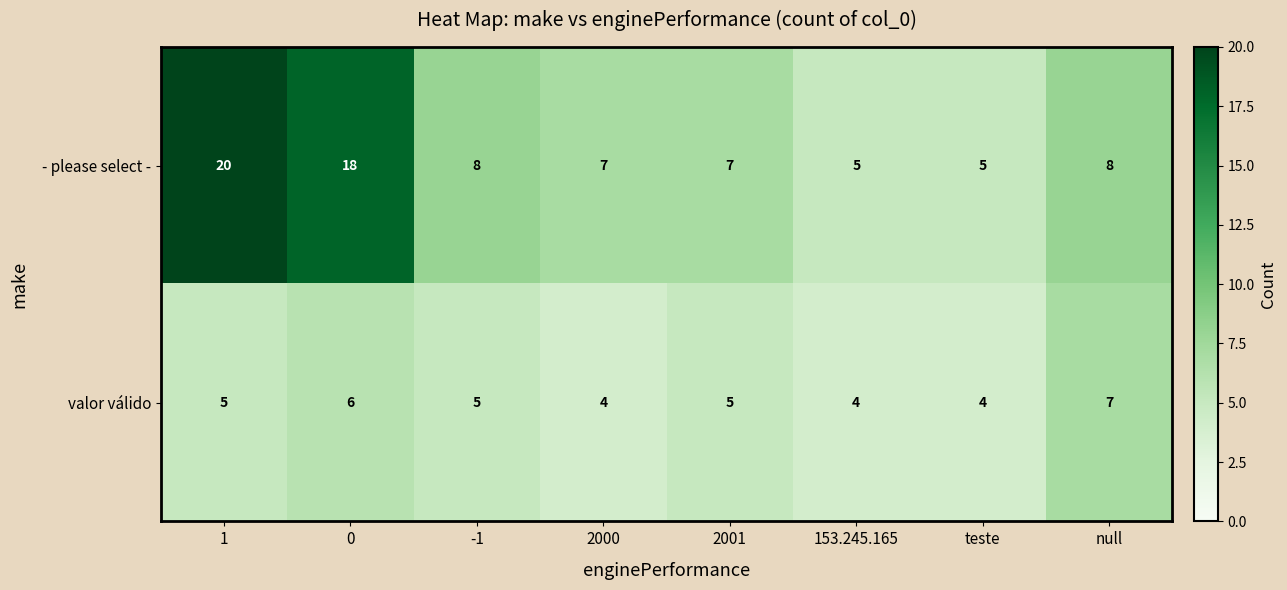

What is the difference between the highest and lowest values at -1?

3